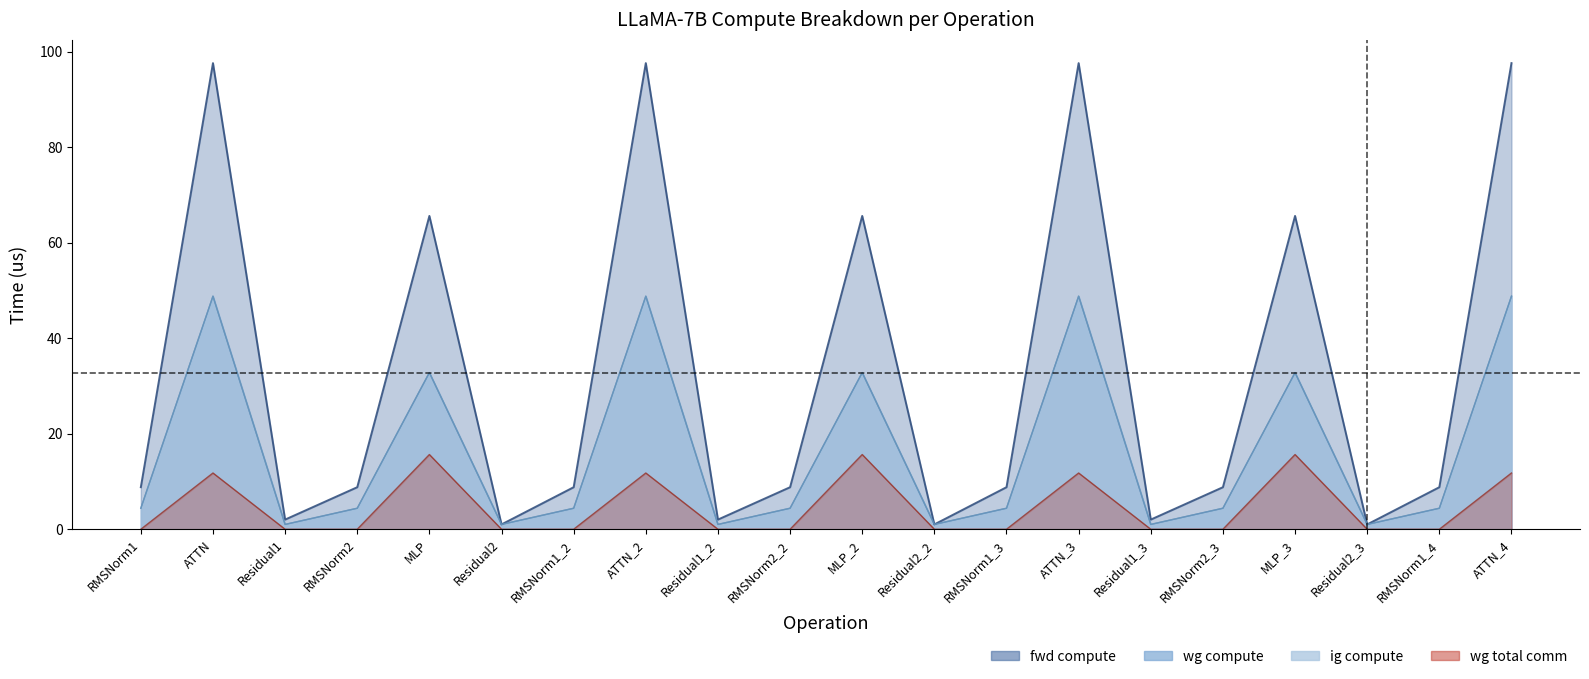

Reading left to right, extract all data points from this chart.

fwd compute: 8.8	97.6	2.0	8.8	65.6	1.0	8.8	97.6	2.0	8.8	65.6	1.0	8.8	97.6	2.0	8.8	65.6	1.0	8.8	97.6
wg compute: 4.4	48.8	1.0	4.4	32.8	1.0	4.4	48.8	1.0	4.4	32.8	1.0	4.4	48.8	1.0	4.4	32.8	1.0	4.4	48.8
ig compute: 4.4	48.8	1.0	4.4	32.8	1.0	4.4	48.8	1.0	4.4	32.8	1.0	4.4	48.8	1.0	4.4	32.8	1.0	4.4	48.8
wg total comm: 0.0	11.8	0.0	0.0	15.6	0.0	0.0	11.8	0.0	0.0	15.6	0.0	0.0	11.8	0.0	0.0	15.6	0.0	0.0	11.8